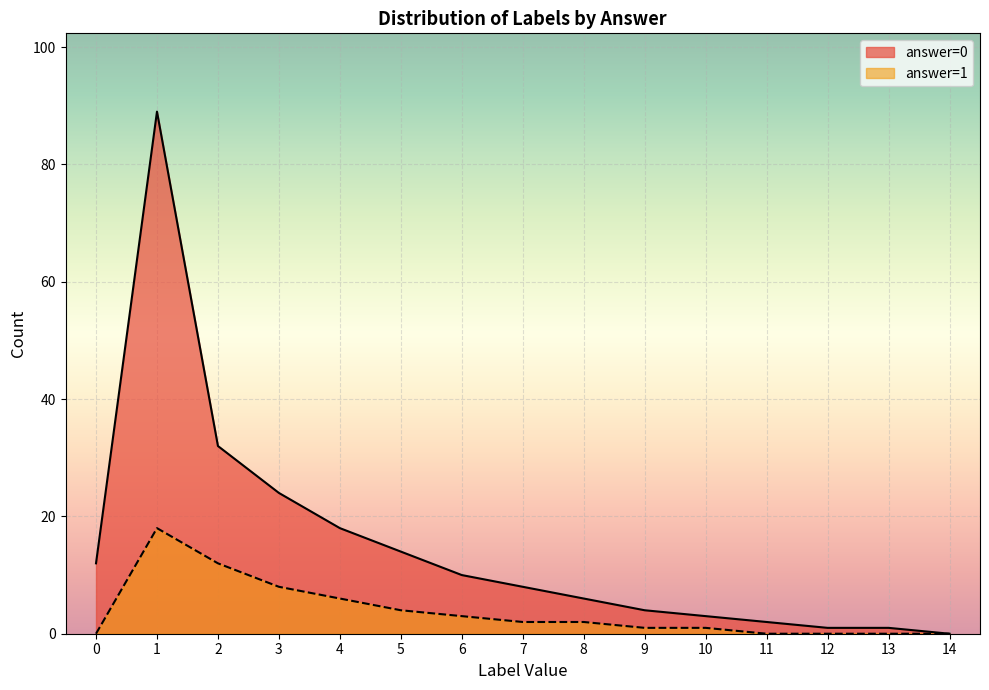

Is it true that answer=0 equals 1 at 12?

True